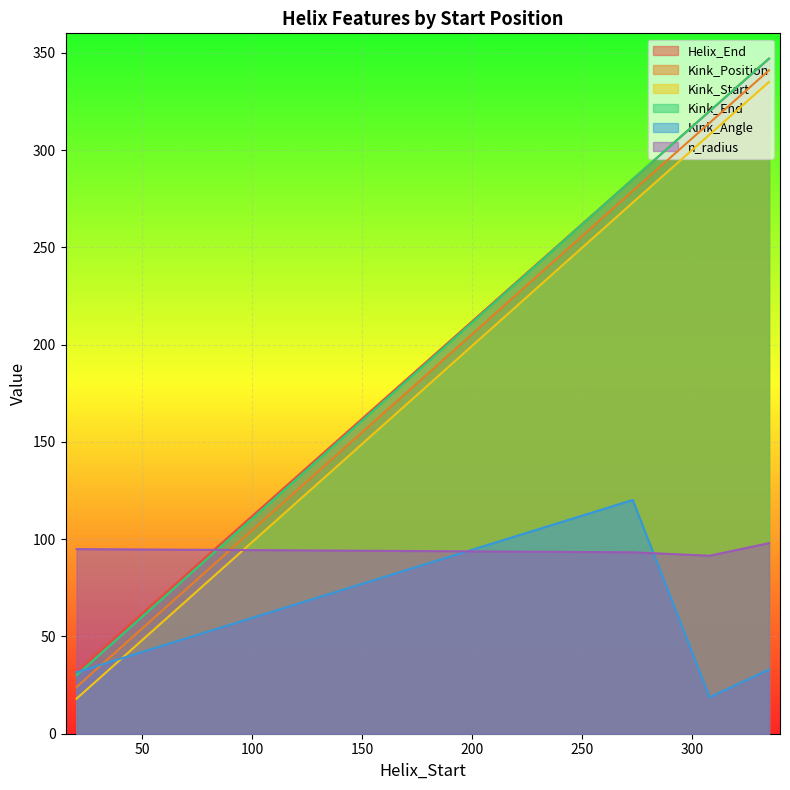

The n_radius series shows 91.5 at 308. True or false?

True